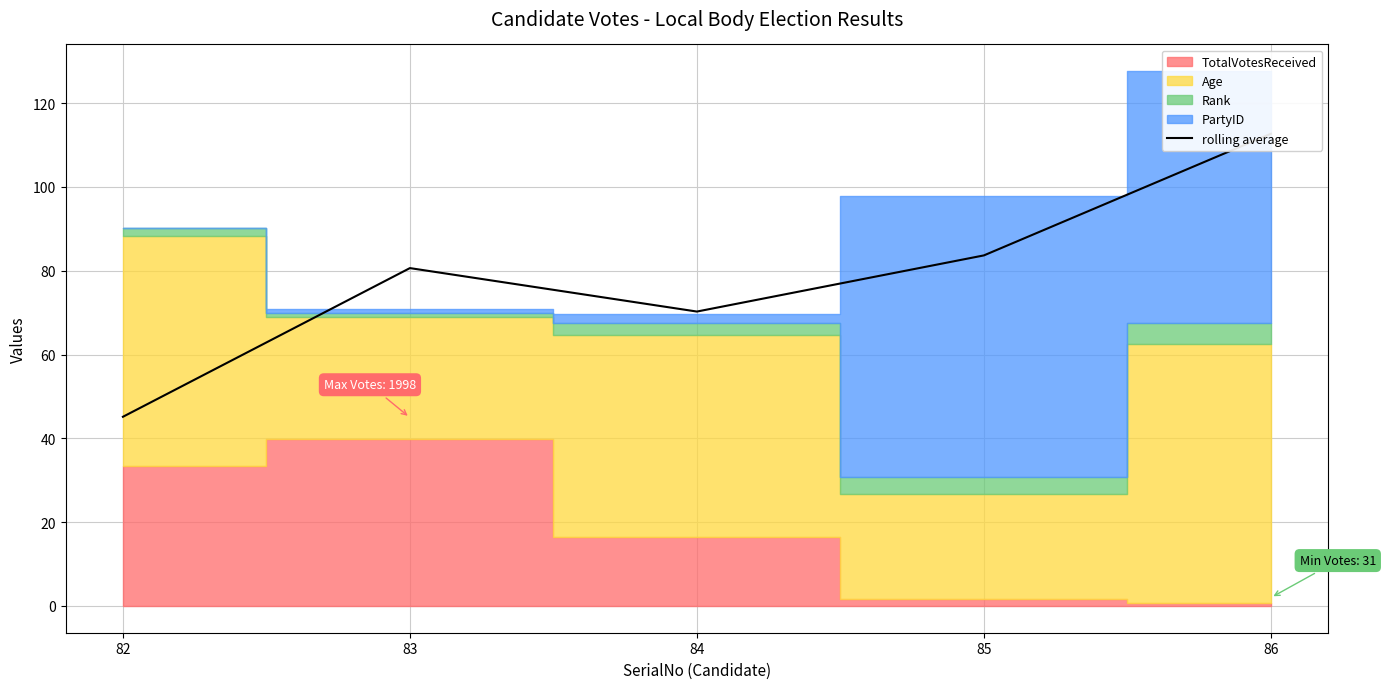

Which category has the highest value across all series?

86